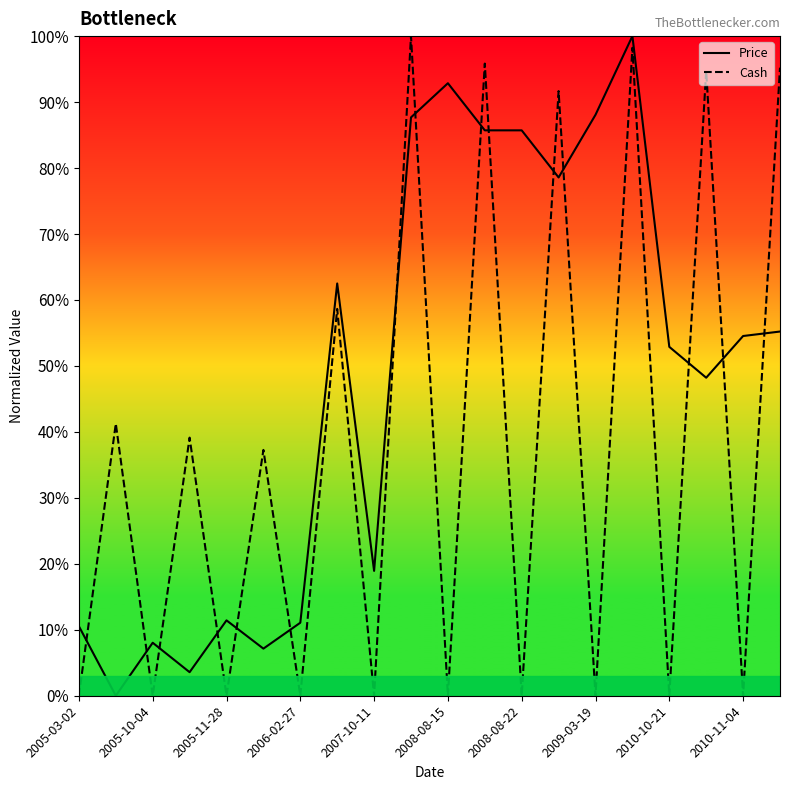

Reading left to right, list all the values displayed in this chart.

Price: 0.1	0.0	0.1	0.0	0.1	0.1	0.1	0.6	0.2	0.9	0.9	0.9	0.9	0.8	0.9	1.0	0.5	0.5	0.5	0.6
Cash: 0.0	0.4	0.0	0.4	0.0	0.4	0.0	0.6	0.0	1.0	0.0	1.0	0.0	0.9	0.0	1.0	0.0	0.9	0.0	1.0